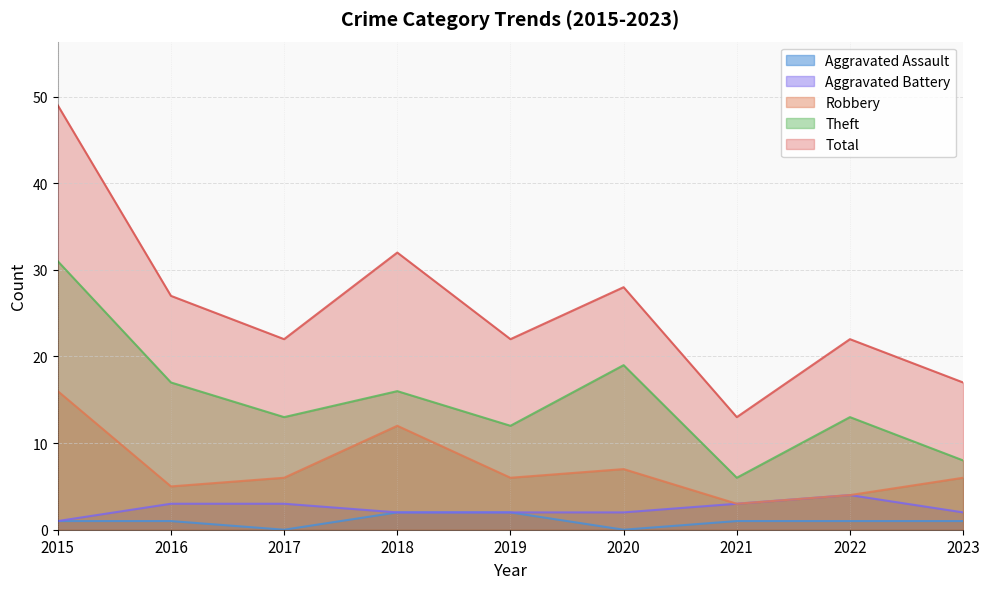

True or false: Aggravated Battery and Theft intersect in this chart.

False